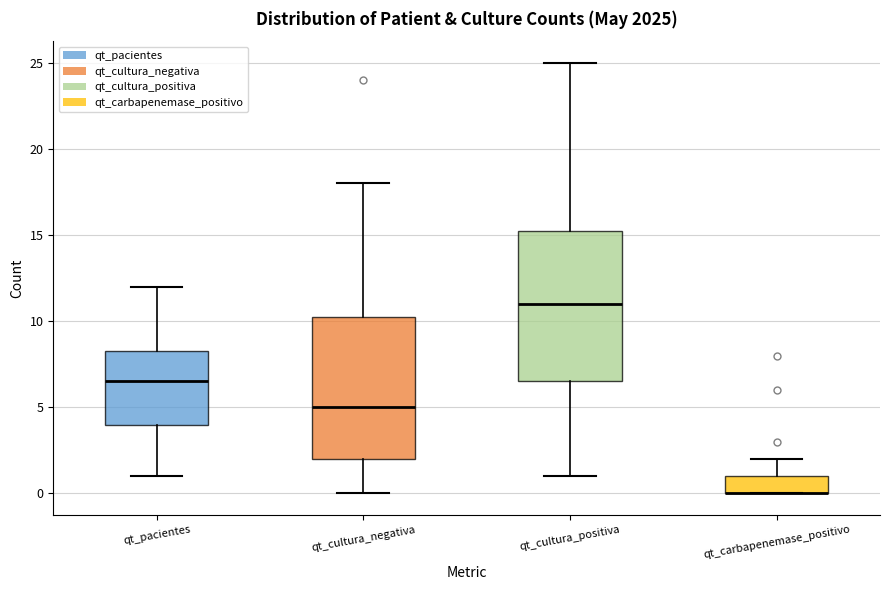

Where does the median line of the box for qt_cultura_positiva sit on the y-axis? The values are not printed on the chart, so give them approximately, as read against the axis.

11.0